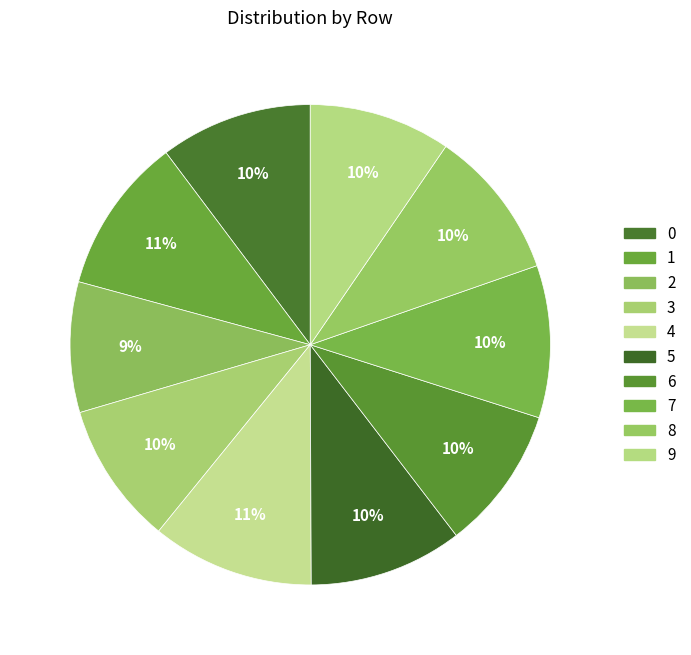

Is there a majority slice in this chart?

No